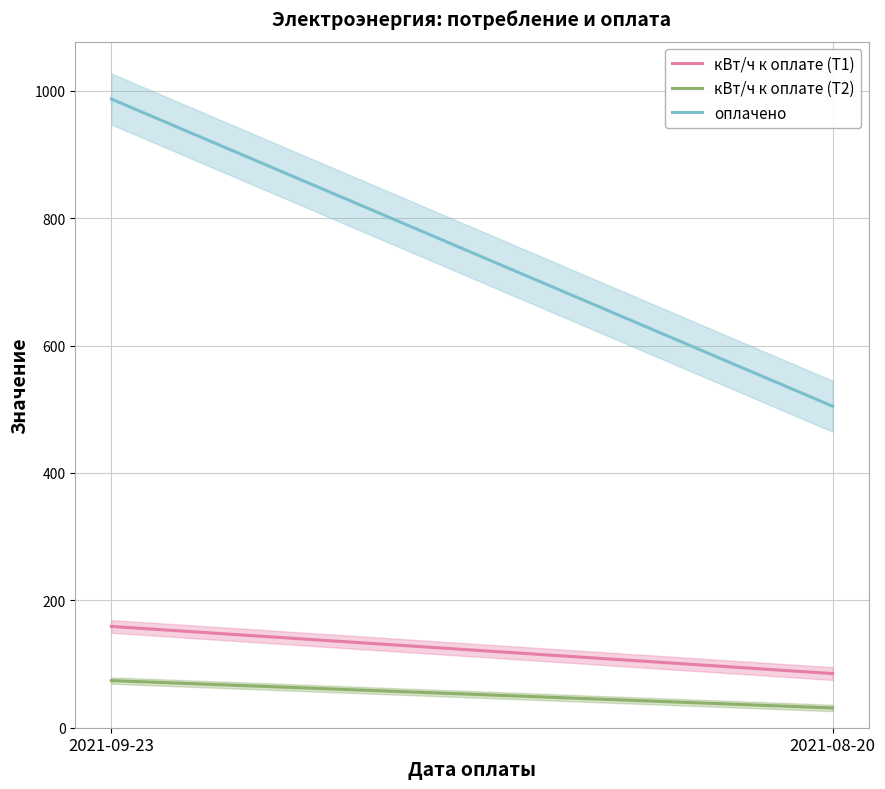

What is the sum of the оплачено values at 2021-09-23 and 2021-08-20?

1491.6